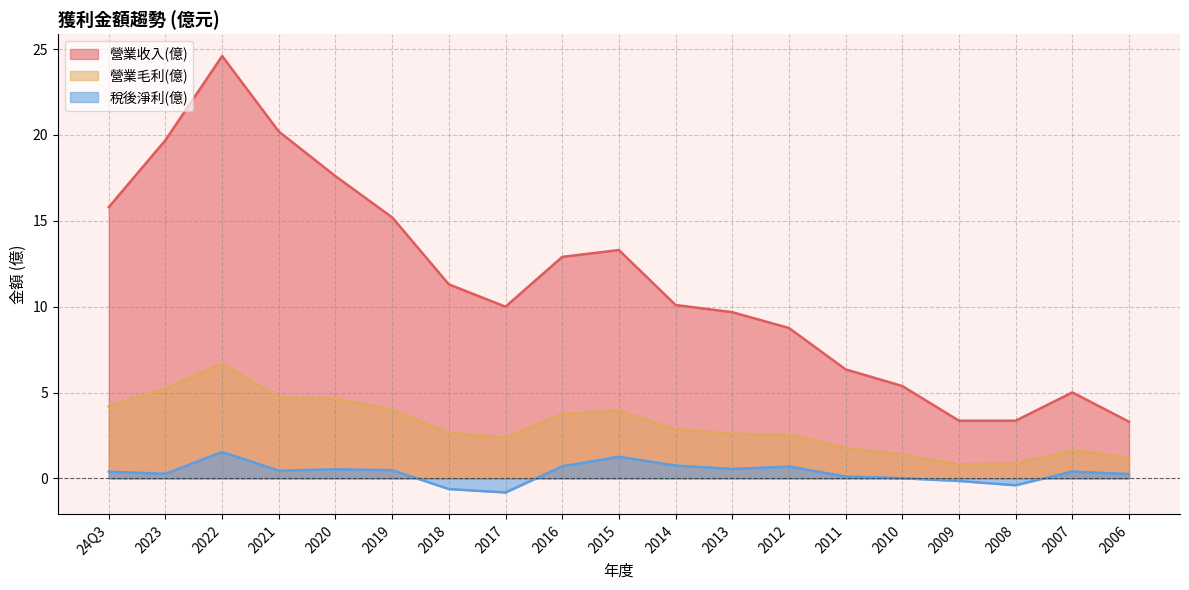

What is the maximum value for 稅後淨利(億)?

1.5